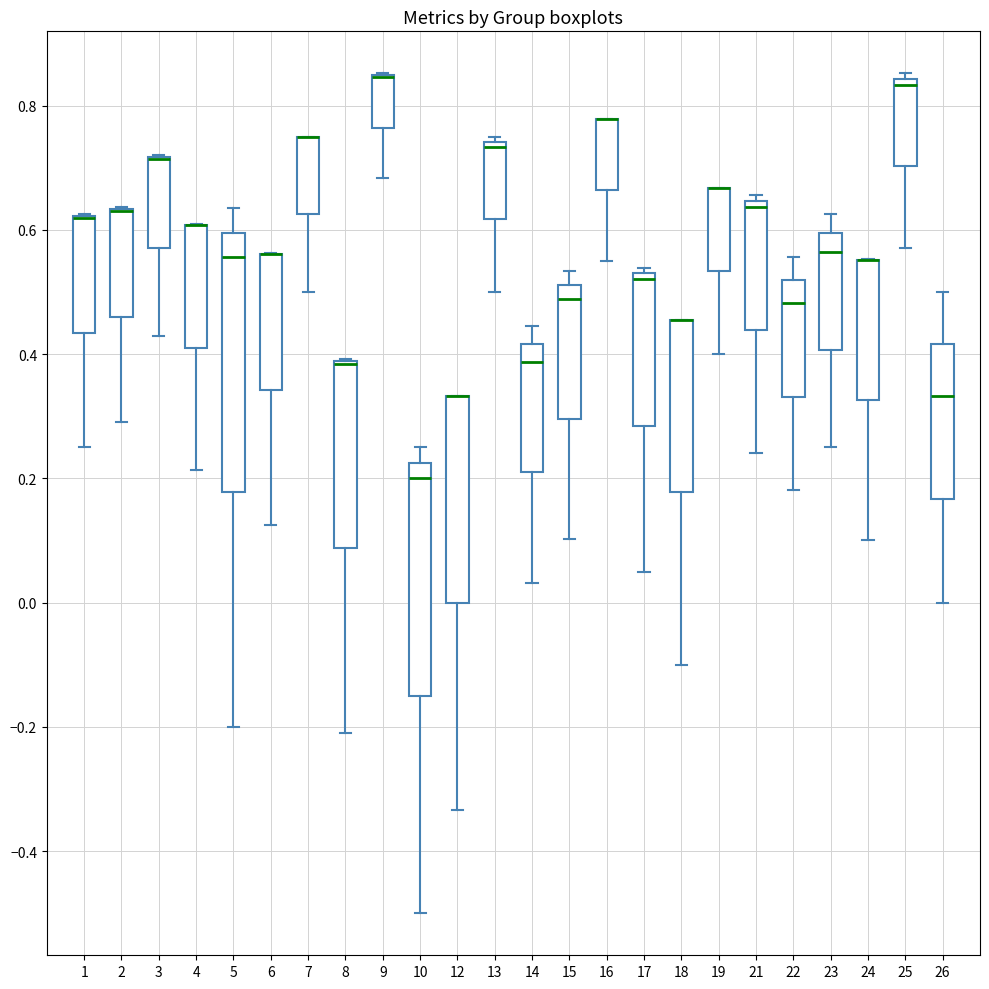

Where is the upper edge of the box at x = 7 on the y-axis? The values are not printed on the chart, so give them approximately, as read against the axis.

0.76